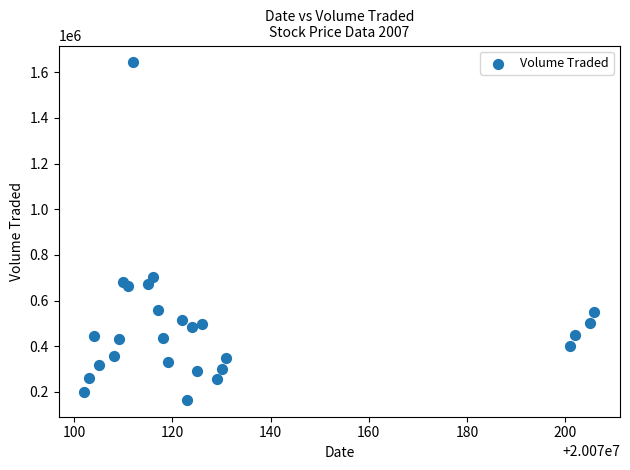

What Y value in the scatter plot is closest to 903850?

704300